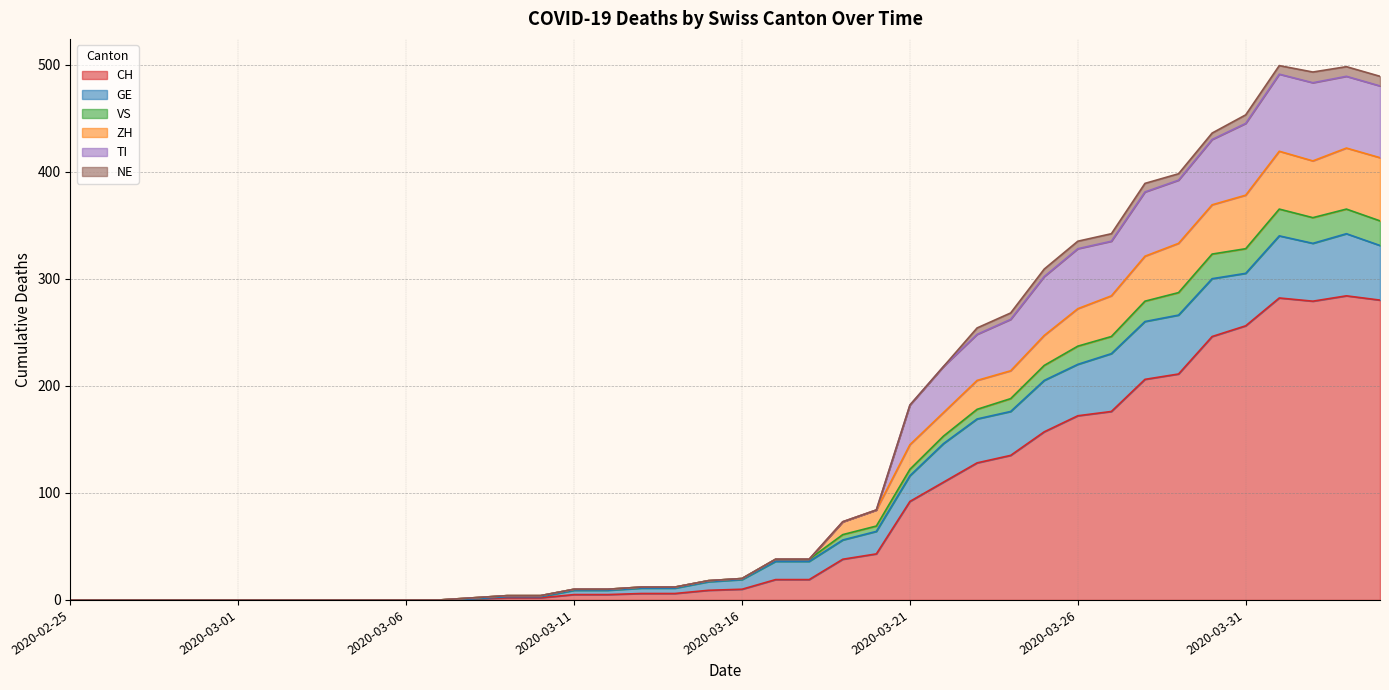

At which label is TI closest to 249?

2020-03-23